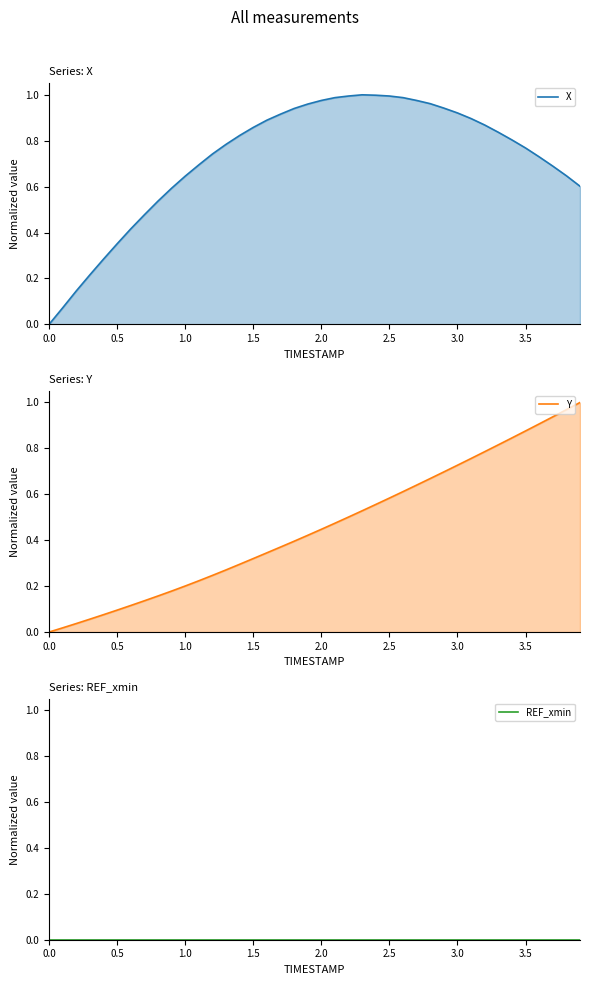

True or false: REF_xmin and Y cross at least once.

False